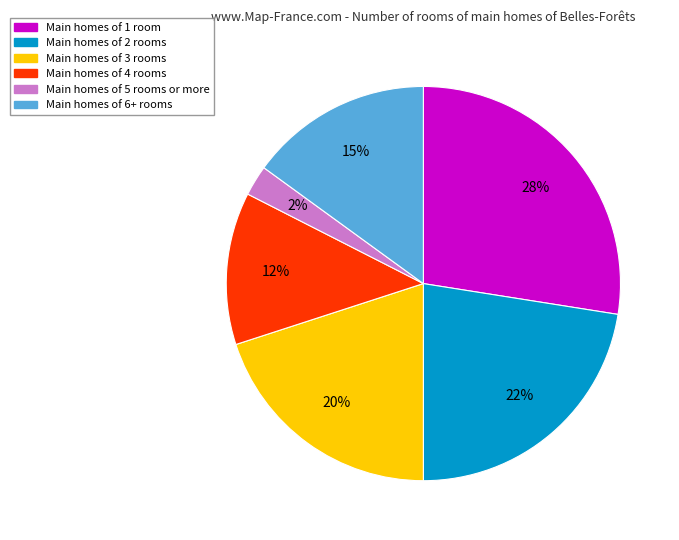

To the nearest percent, what is the average slice percentage?

17%